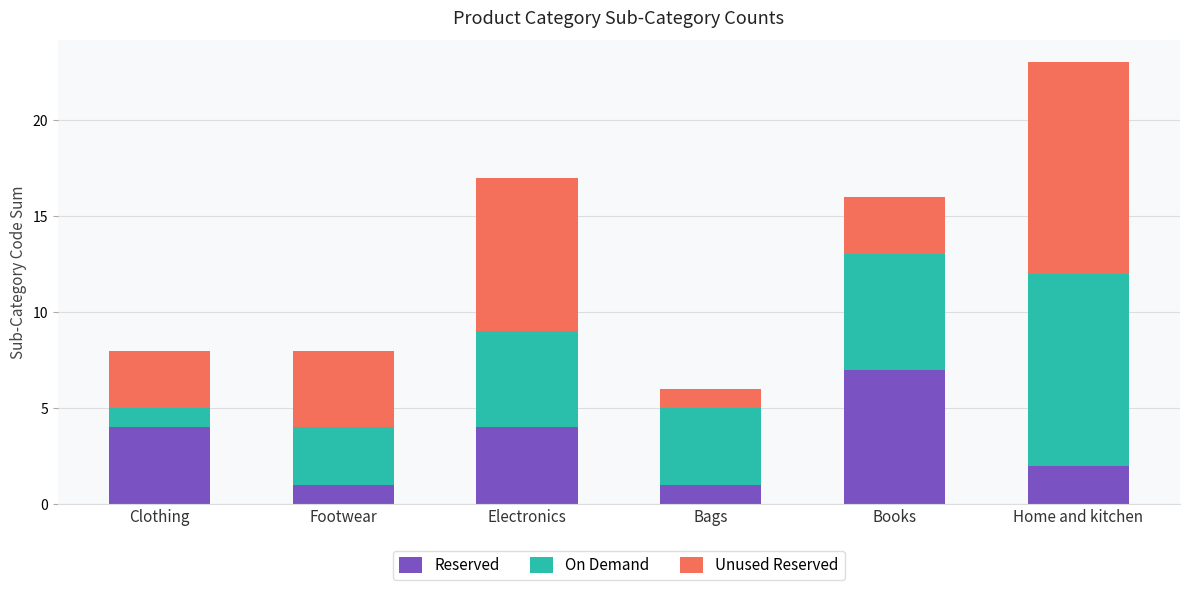

The value of Reserved at Bags is 1. True or false?

True